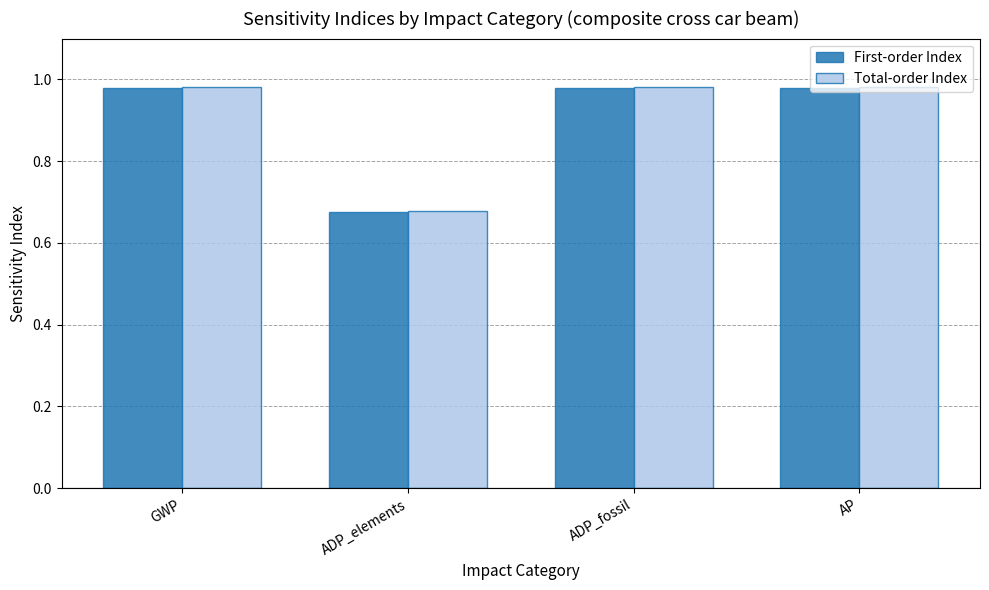

Which series has the widest spread of values?

Total-order Index